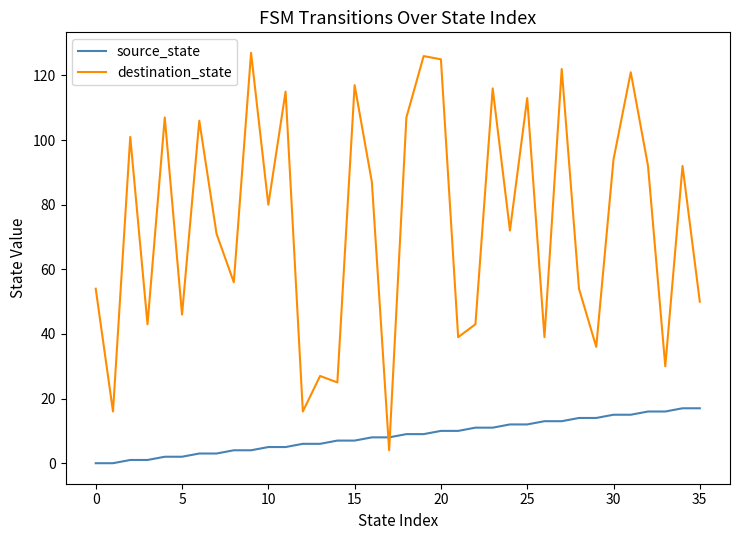

Is this an area chart (filled region under the line)?

No